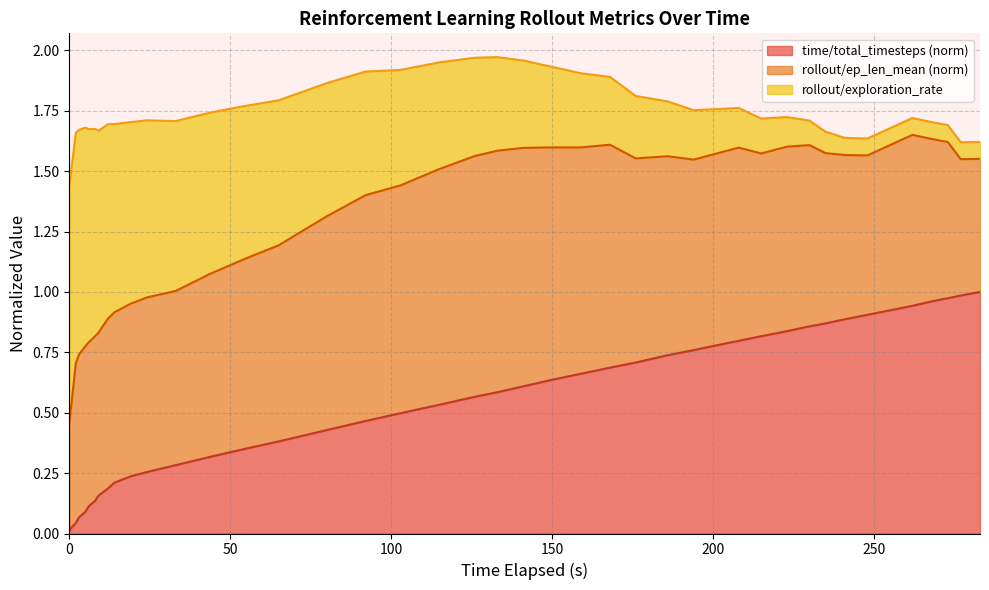

Which has a higher value, 176 or 262?

262